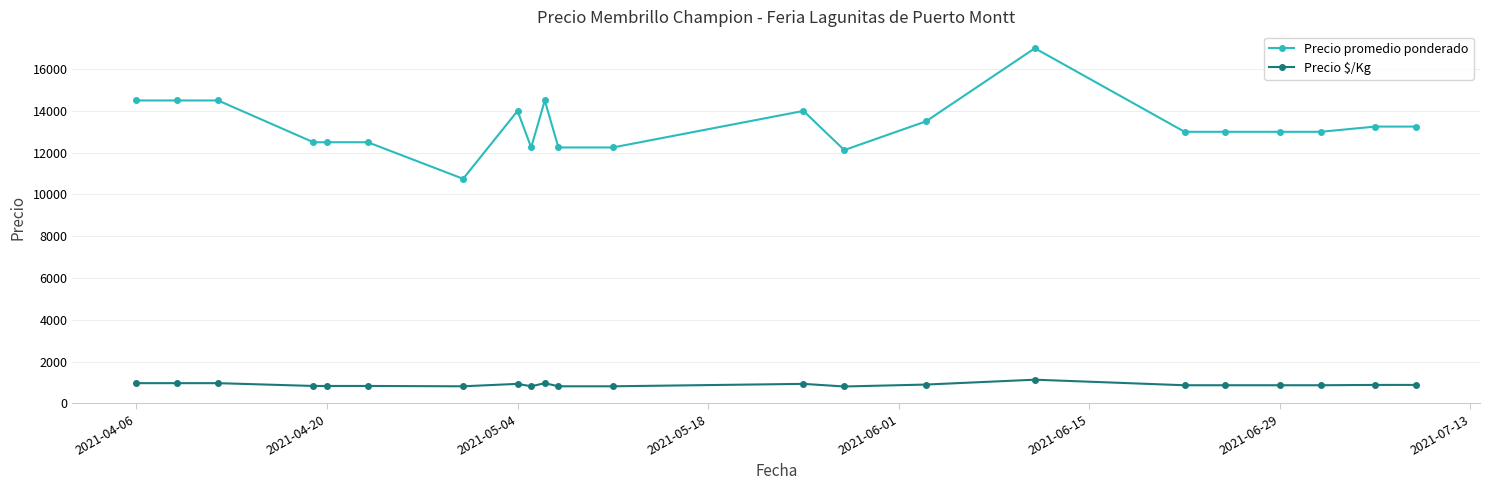

True or false: Precio $/Kg and Precio promedio ponderado intersect in this chart.

False